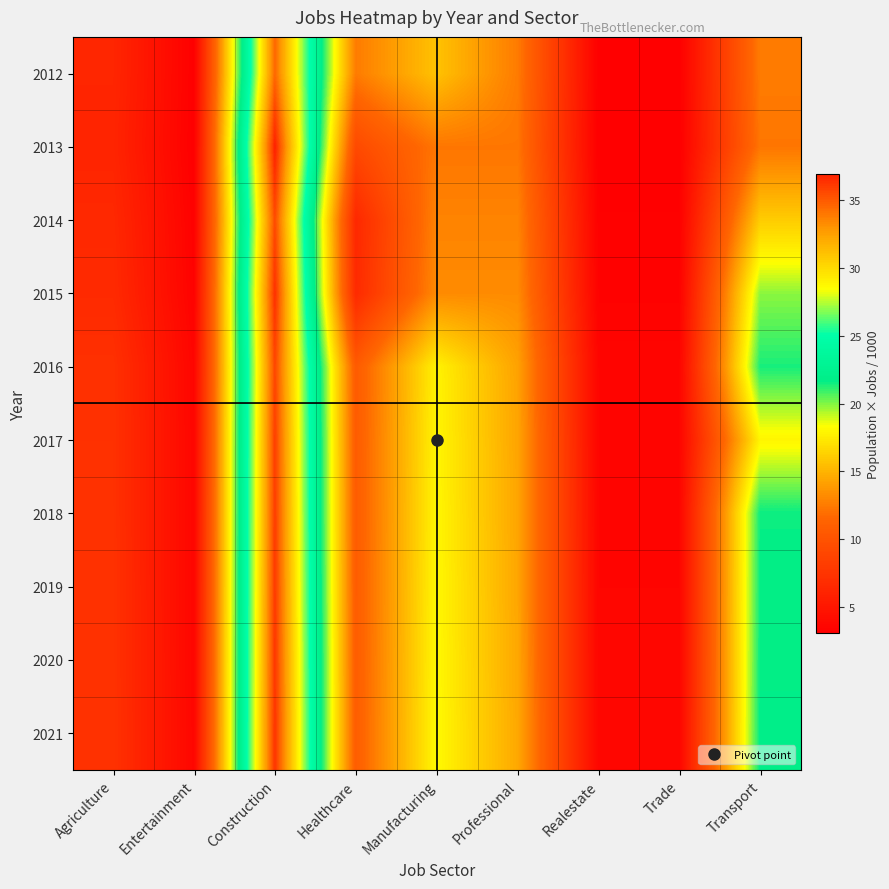

At Entertainment, list the series in order from smallest to largest.

2013, 2012, 2014, 2015, 2016, 2017, 2018, 2019, 2020, 2021